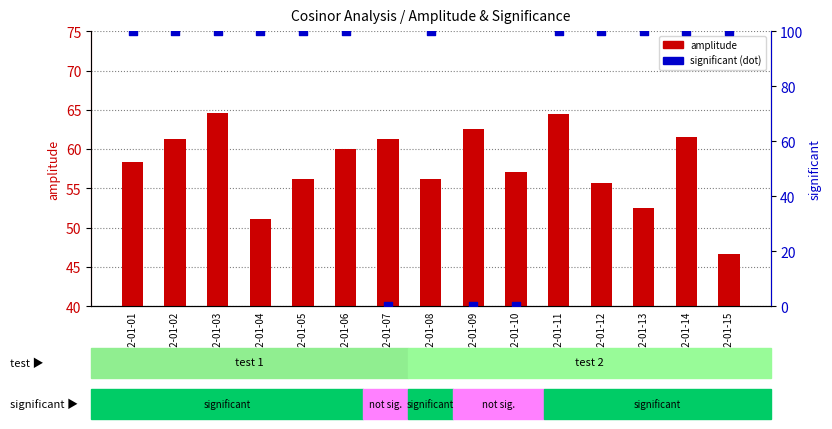

Which series has the largest Y range (max minus min)?

significant